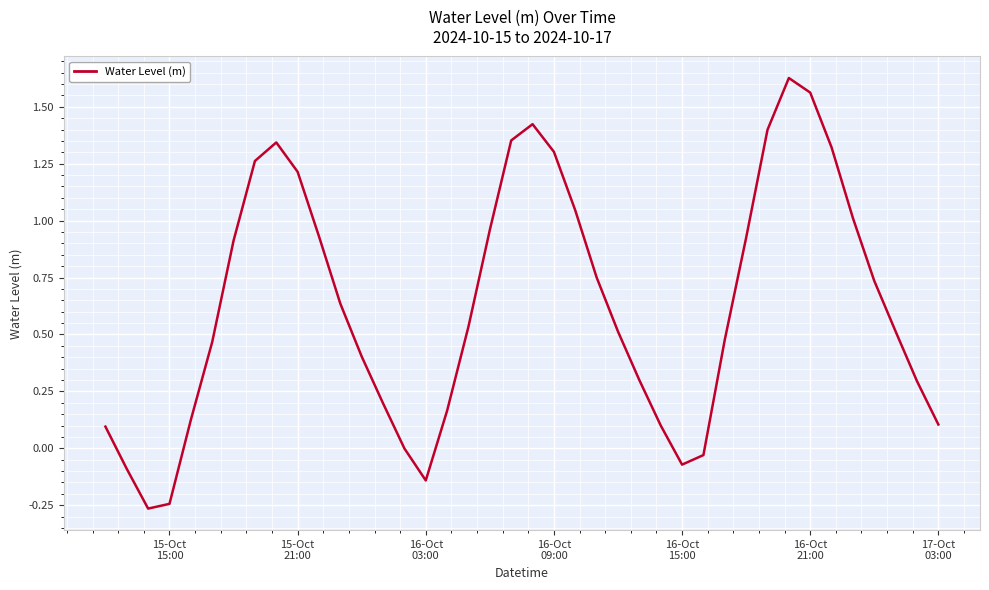

Does the chart display data point markers on the line(s)?

No